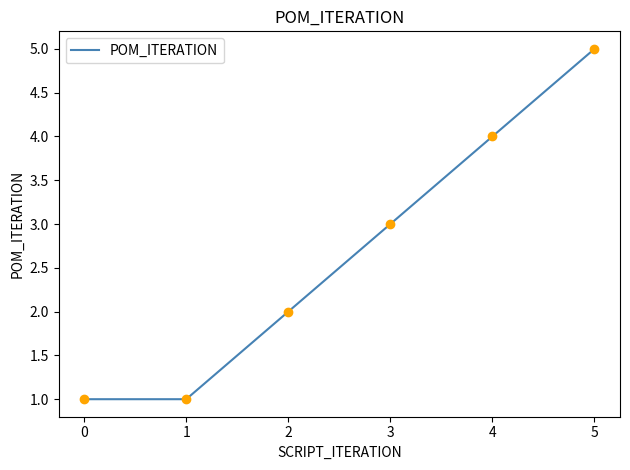

What is the difference between the maximum and minimum values?

4